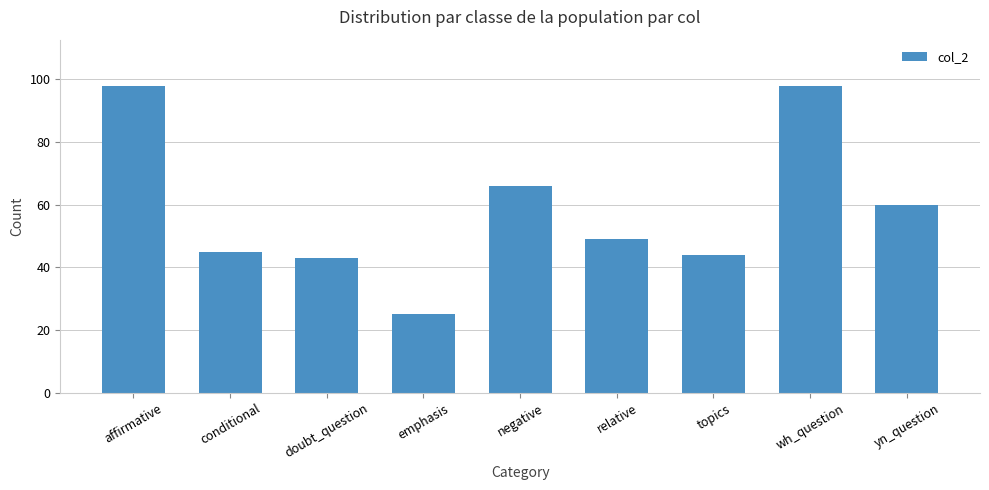

What is the ratio of the value at wh_question to the value at relative?

2.0